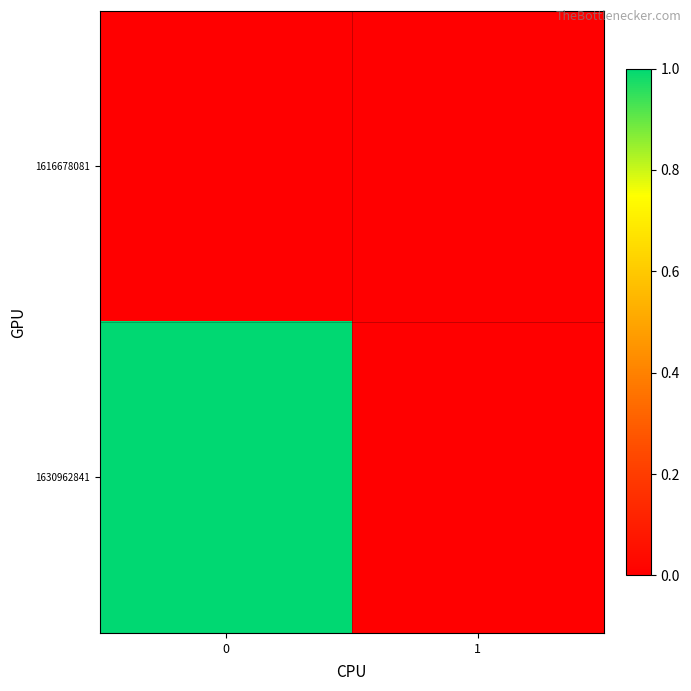

Reading right to left, what are all the values shown in this chart?

row_0: 0	0
row_1: 0	1